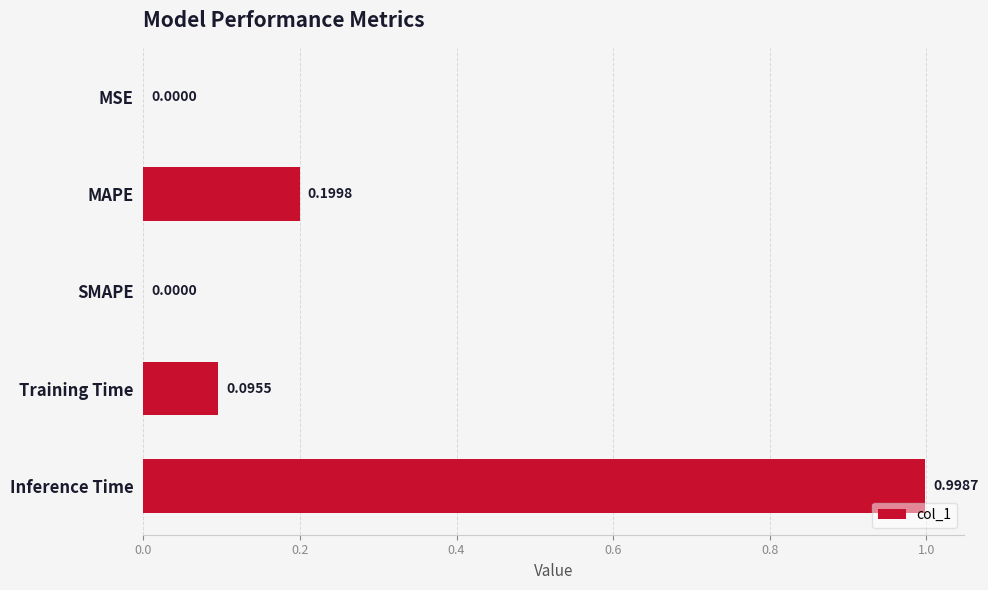

Which category has the highest value across all series?

Inference Time